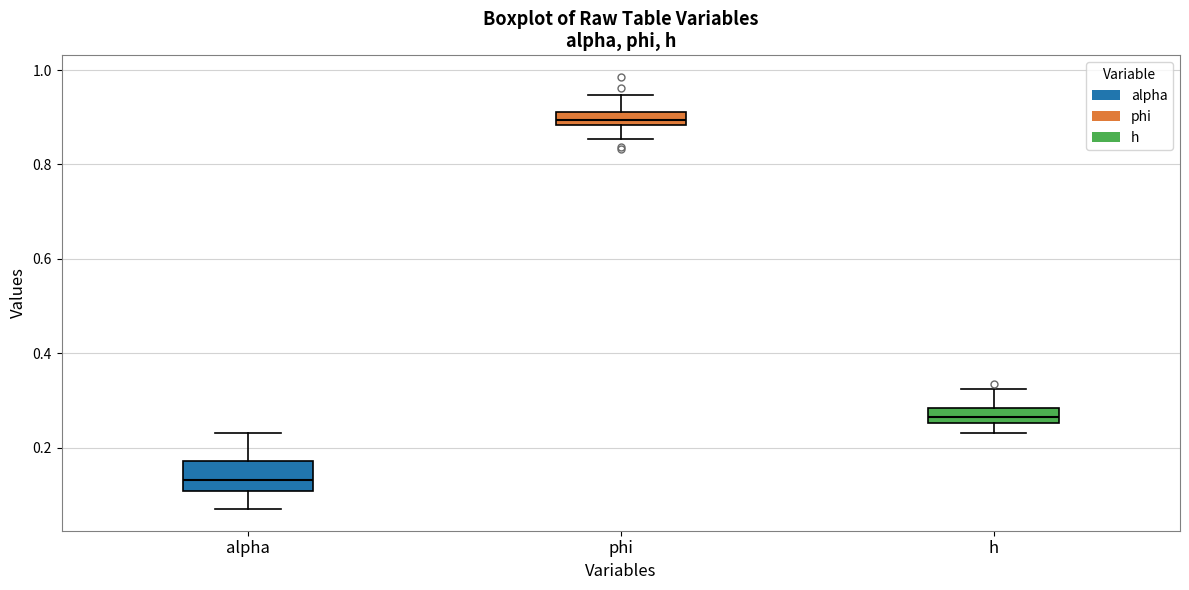

Where does the upper whisker of the box for phi end on the y-axis? The values are not printed on the chart, so give them approximately, as read against the axis.

0.94